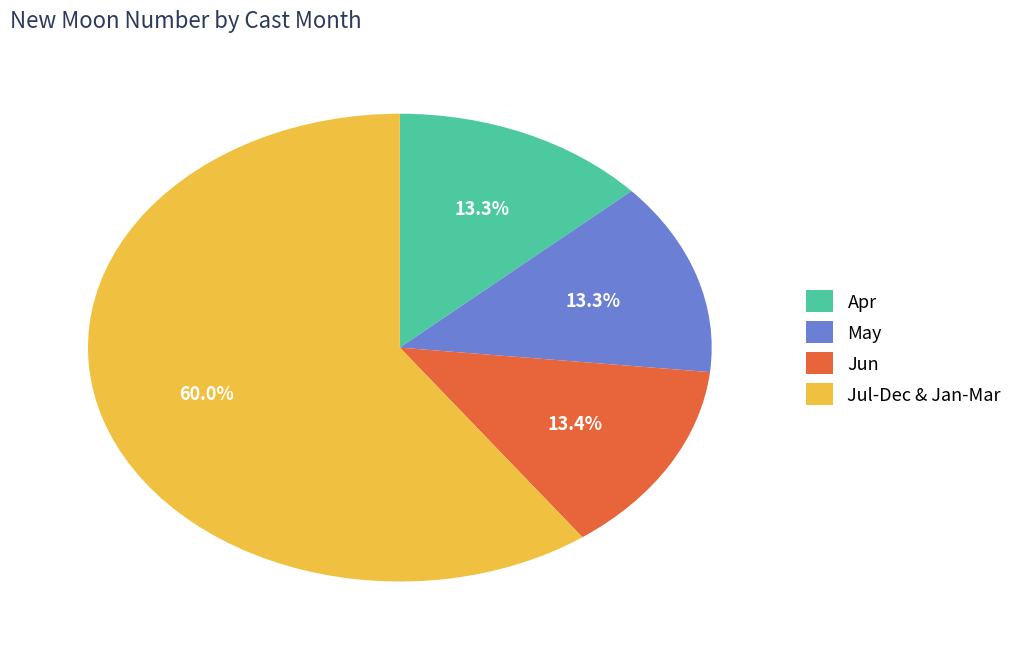

Does any single category account for the majority?

Yes